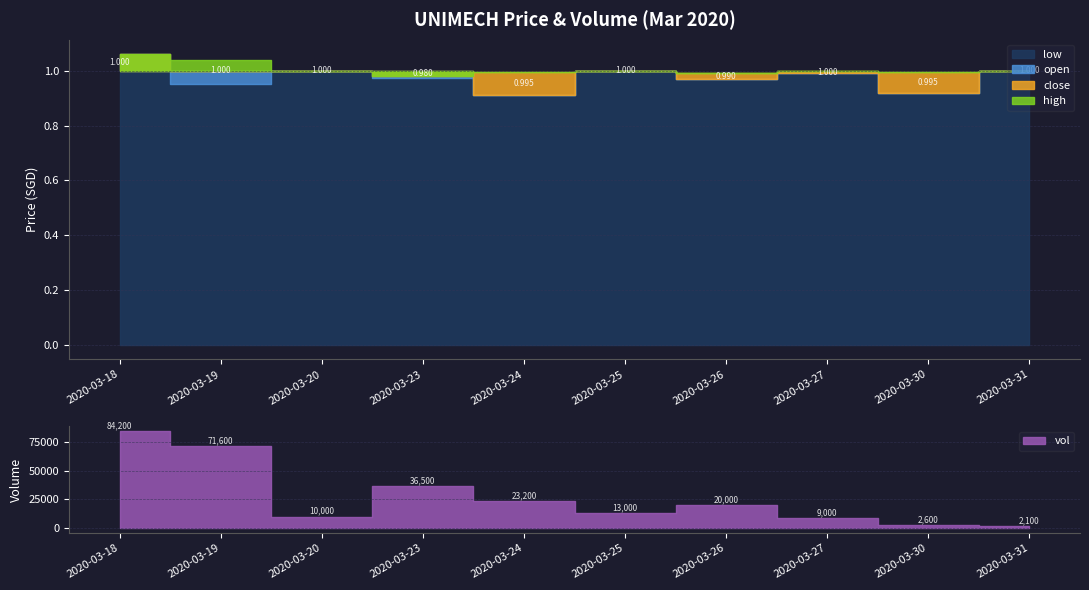

The low series shows 0.9 at 2020-03-19. True or false?

True